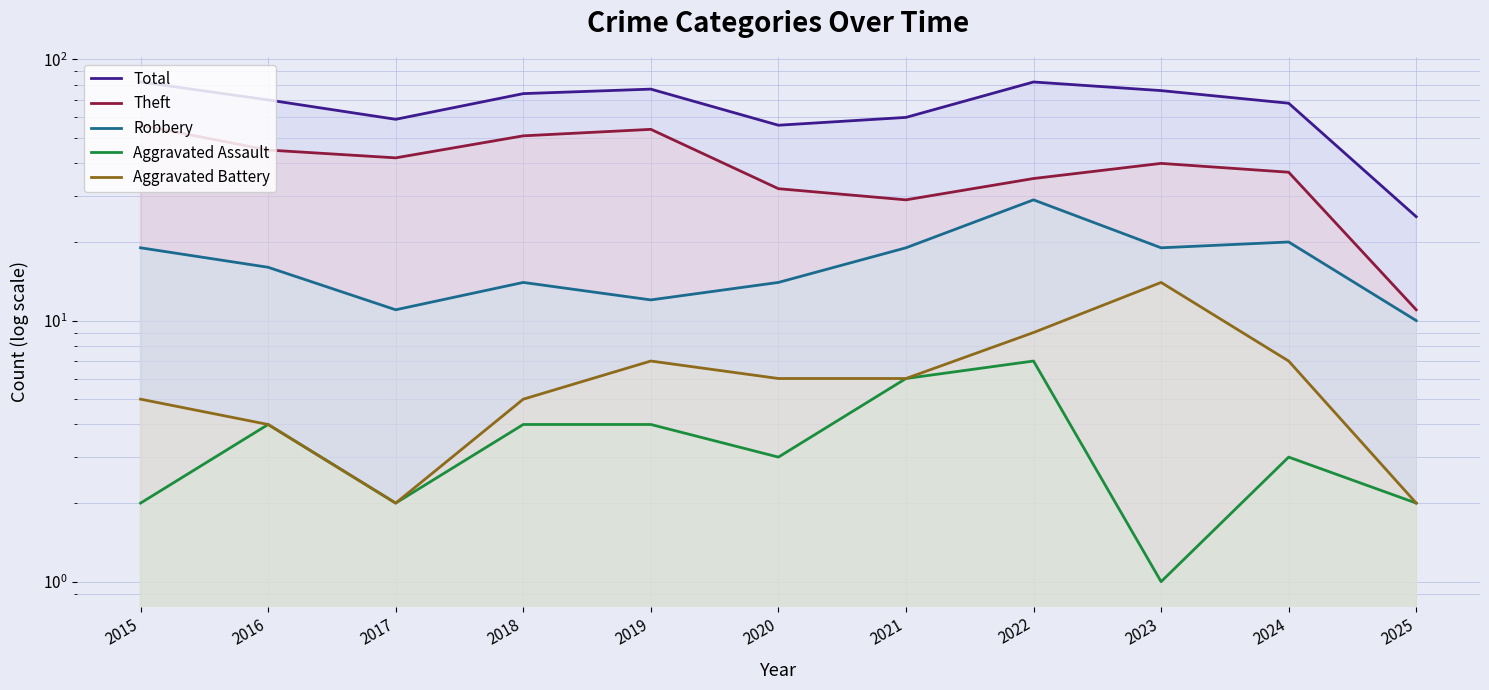

How many interior local peaks does the Theft series have?

2